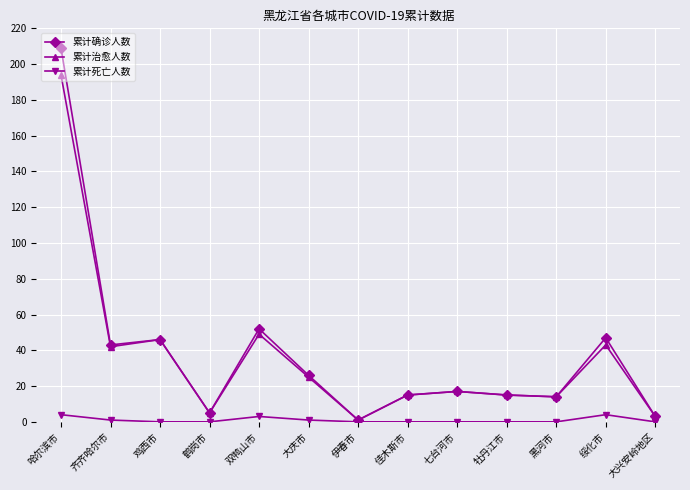

Reading right to left, list all the values displayed in this chart.

累计确诊人数: 大兴安岭地区=3	绥化市=47	黑河市=14	牡丹江市=15	七台河市=17	佳木斯市=15	伊春市=1	大庆市=26	双鸭山市=52	鹤岗市=5	鸡西市=46	齐齐哈尔市=43	哈尔滨市=209
累计治愈人数: 大兴安岭地区=3	绥化市=43	黑河市=14	牡丹江市=15	七台河市=17	佳木斯市=15	伊春市=1	大庆市=25	双鸭山市=49	鹤岗市=5	鸡西市=46	齐齐哈尔市=42	哈尔滨市=194
累计死亡人数: 大兴安岭地区=0	绥化市=4	黑河市=0	牡丹江市=0	七台河市=0	佳木斯市=0	伊春市=0	大庆市=1	双鸭山市=3	鹤岗市=0	鸡西市=0	齐齐哈尔市=1	哈尔滨市=4